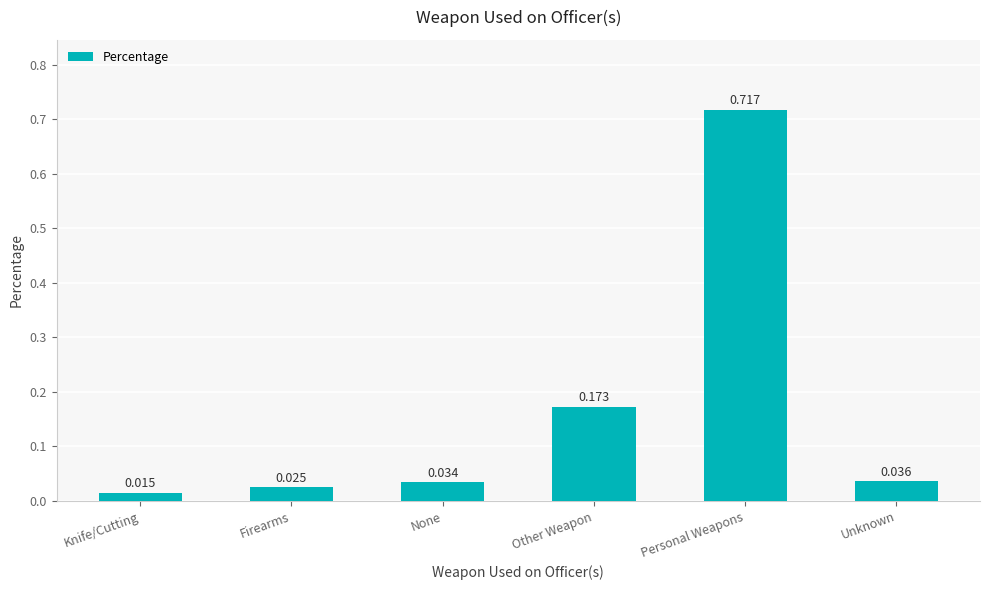

Between None and Knife/Cutting, which is larger?

None